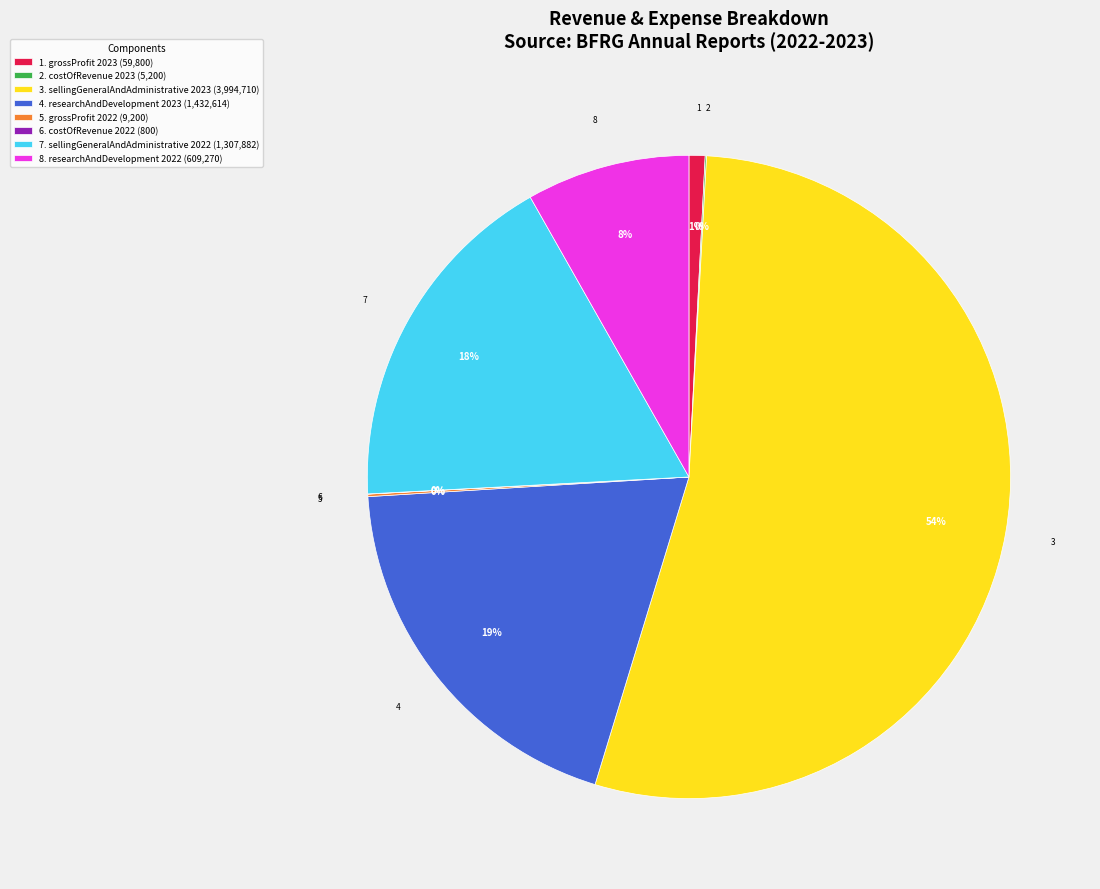

Is the sum of 4. researchAndDevelopment 2023 (1,432,614) and 3. sellingGeneralAndAdministrative 2023 (3,994,710) greater than half?

Yes